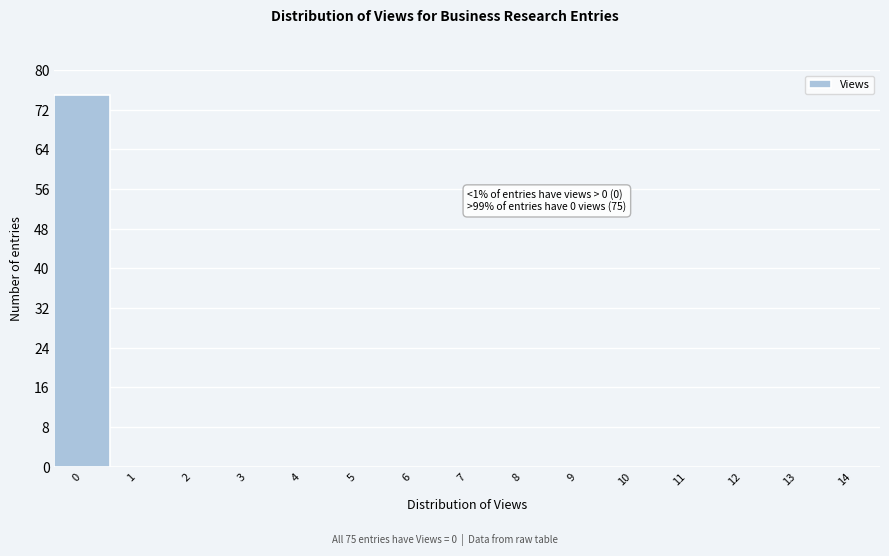

Reading left to right, extract all data points from this chart.

0=75	1=0	2=0	3=0	4=0	5=0	6=0	7=0	8=0	9=0	10=0	11=0	12=0	13=0	14=0